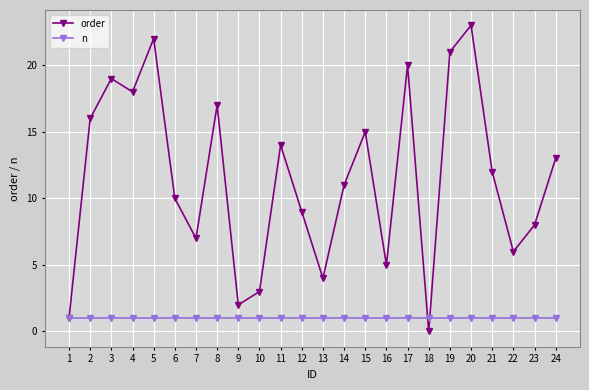

At which category does the chart reach its peak across all series?

20